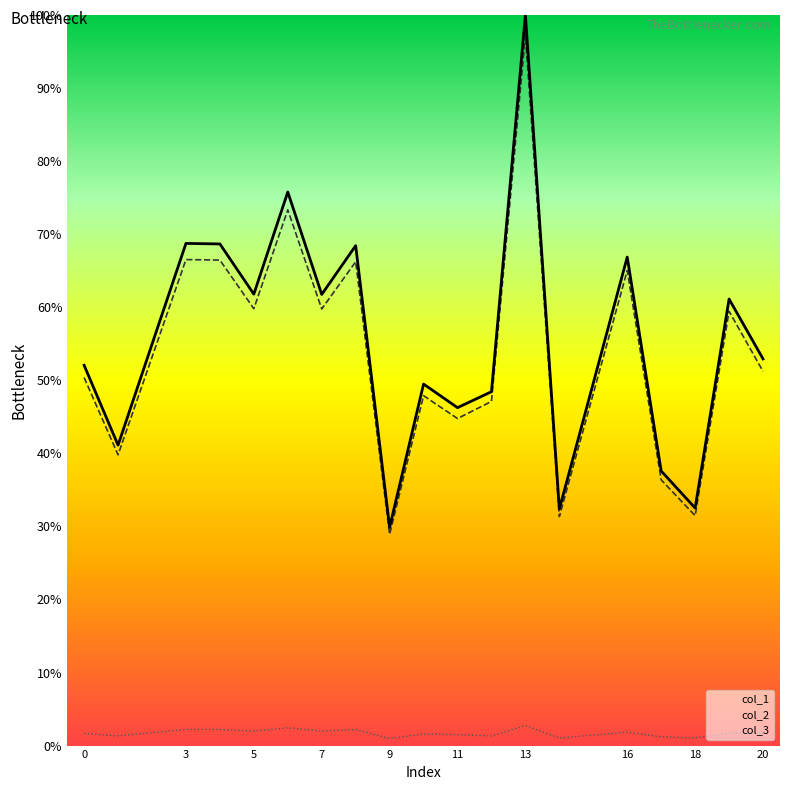

Is it true that col_3 equals 2.0 at 5?

True